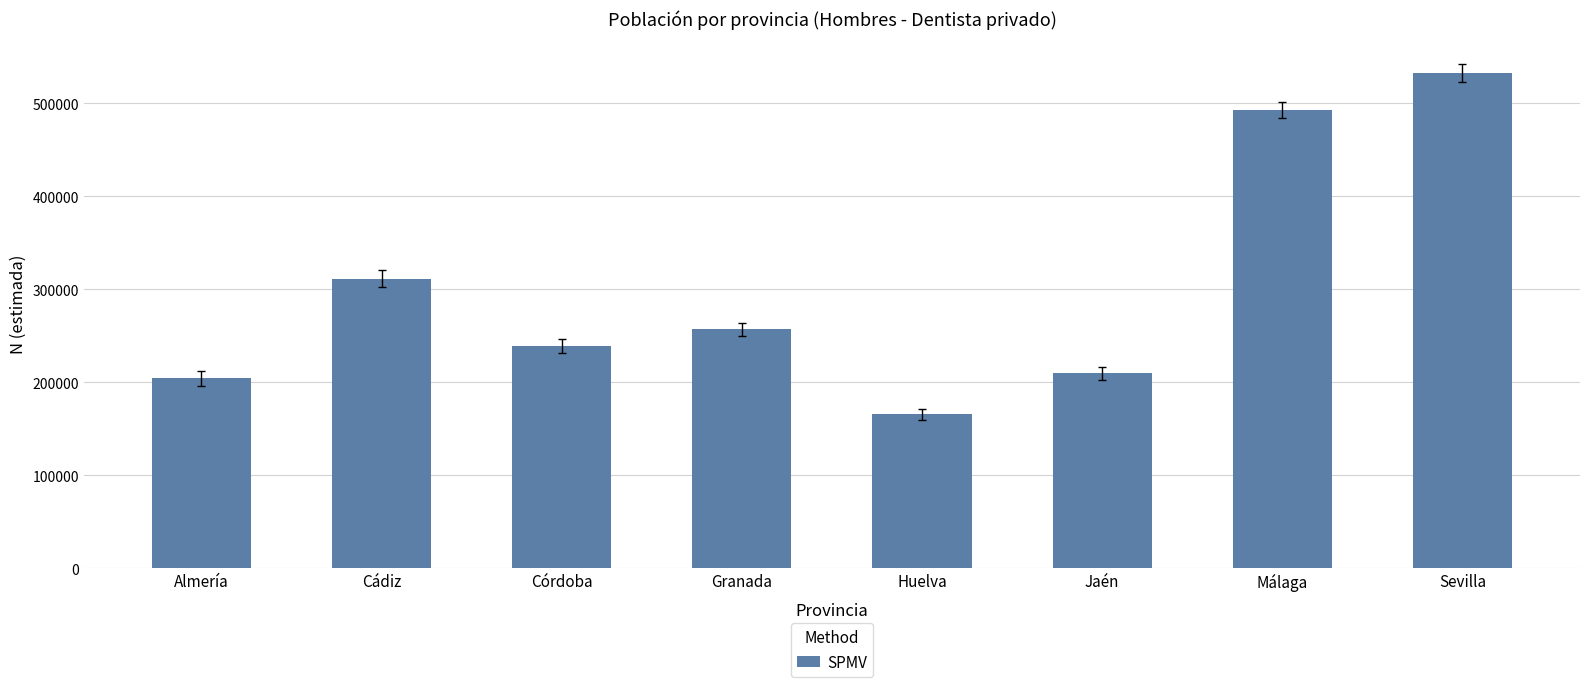

Reading left to right, transcribe all the data shown in this chart.

204504	311278	239521	257090	165344	209600	492999	533125